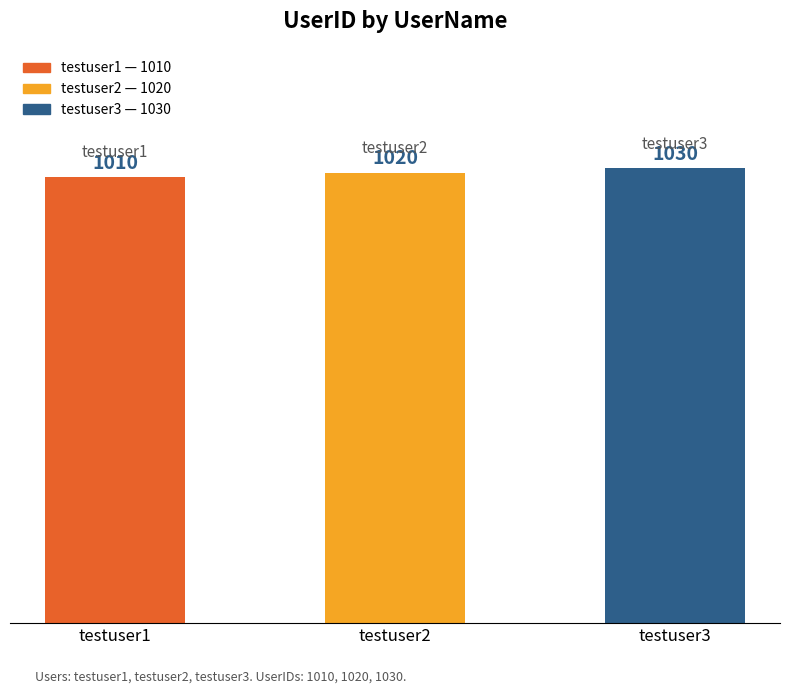

What is the value of the 2nd bar from the left?

1020